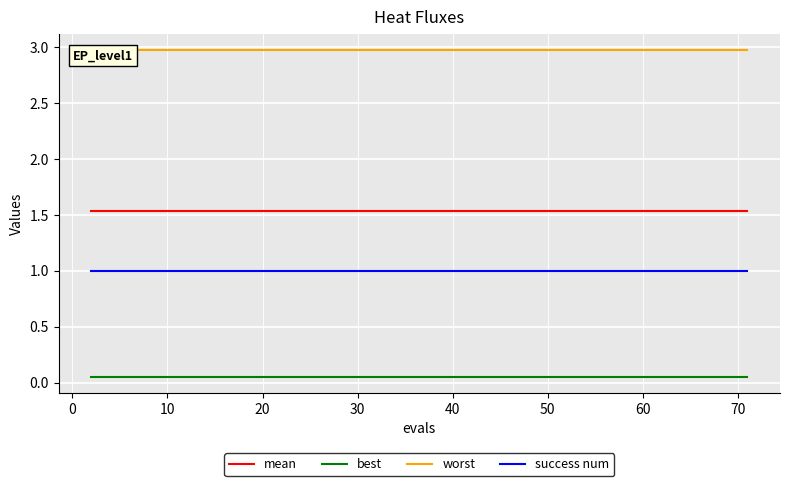

Reading left to right, what are all the values shown in this chart?

mean: 1.5	1.5	1.5	1.5	1.5	1.5	1.5	1.5	1.5	1.5	1.5	1.5	1.5	1.5	1.5	1.5	1.5	1.5	1.5	1.5	1.5	1.5	1.5	1.5	1.5	1.5	1.5	1.5	1.5	1.5	1.5	1.5	1.5	1.5	1.5	1.5	1.5	1.5	1.5	1.5
best: 0.1	0.1	0.1	0.1	0.1	0.1	0.1	0.1	0.1	0.1	0.1	0.1	0.1	0.1	0.1	0.1	0.1	0.1	0.1	0.1	0.1	0.1	0.1	0.1	0.1	0.1	0.1	0.1	0.1	0.1	0.1	0.1	0.1	0.1	0.1	0.1	0.1	0.1	0.1	0.1
worst: 3.0	3.0	3.0	3.0	3.0	3.0	3.0	3.0	3.0	3.0	3.0	3.0	3.0	3.0	3.0	3.0	3.0	3.0	3.0	3.0	3.0	3.0	3.0	3.0	3.0	3.0	3.0	3.0	3.0	3.0	3.0	3.0	3.0	3.0	3.0	3.0	3.0	3.0	3.0	3.0
success num: 1.0	1.0	1.0	1.0	1.0	1.0	1.0	1.0	1.0	1.0	1.0	1.0	1.0	1.0	1.0	1.0	1.0	1.0	1.0	1.0	1.0	1.0	1.0	1.0	1.0	1.0	1.0	1.0	1.0	1.0	1.0	1.0	1.0	1.0	1.0	1.0	1.0	1.0	1.0	1.0